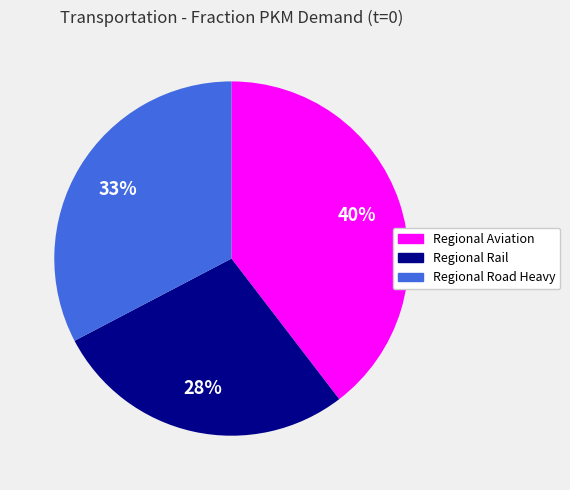

To the nearest percent, what is the difference between the Regional Road Heavy and Regional Rail slice percentages?

5%